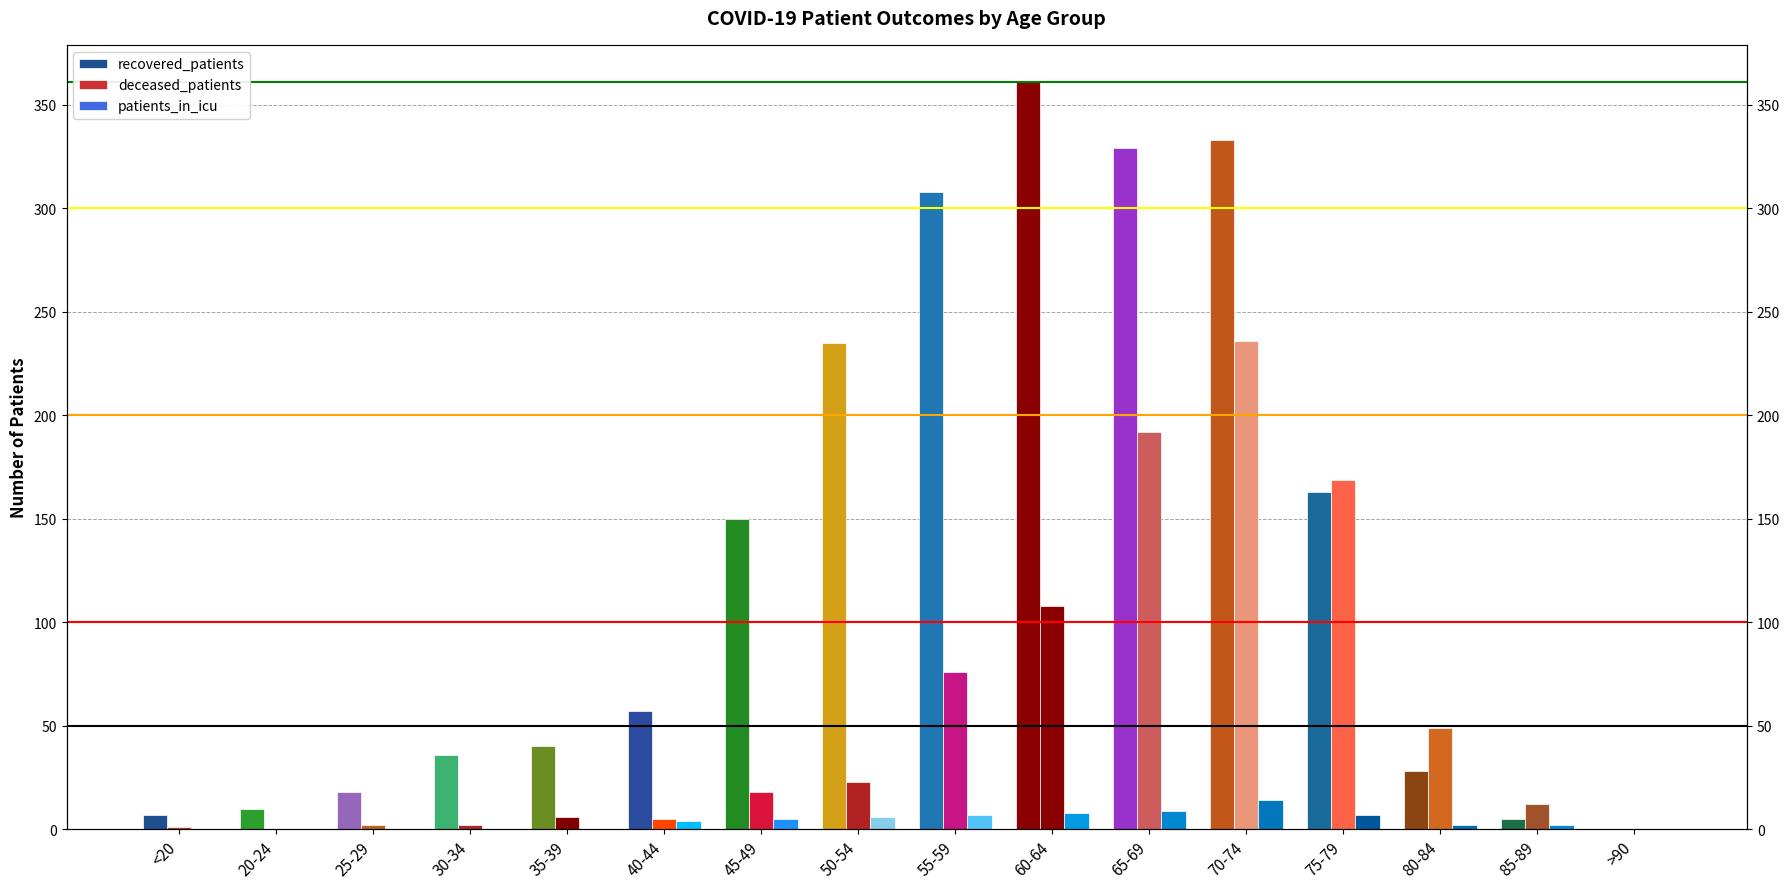

What is the difference between the recovered_patients values at 85-89 and 65-69?

324